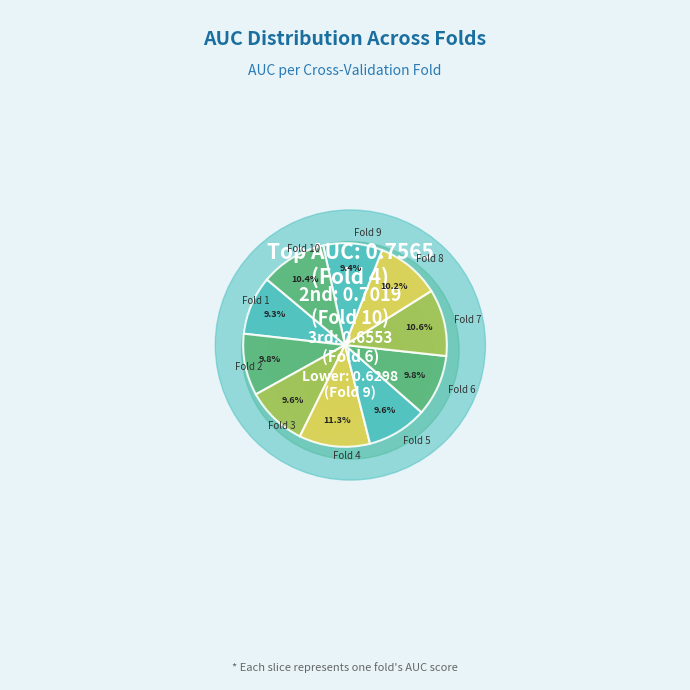

Is Fold 2 the majority of the pie?

No